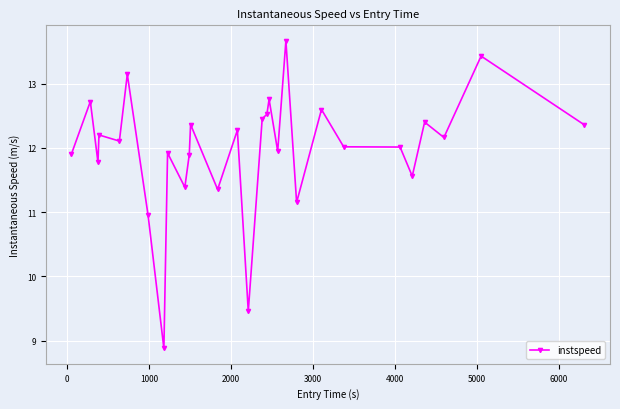

What is the maximum value shown in the chart?

13.7